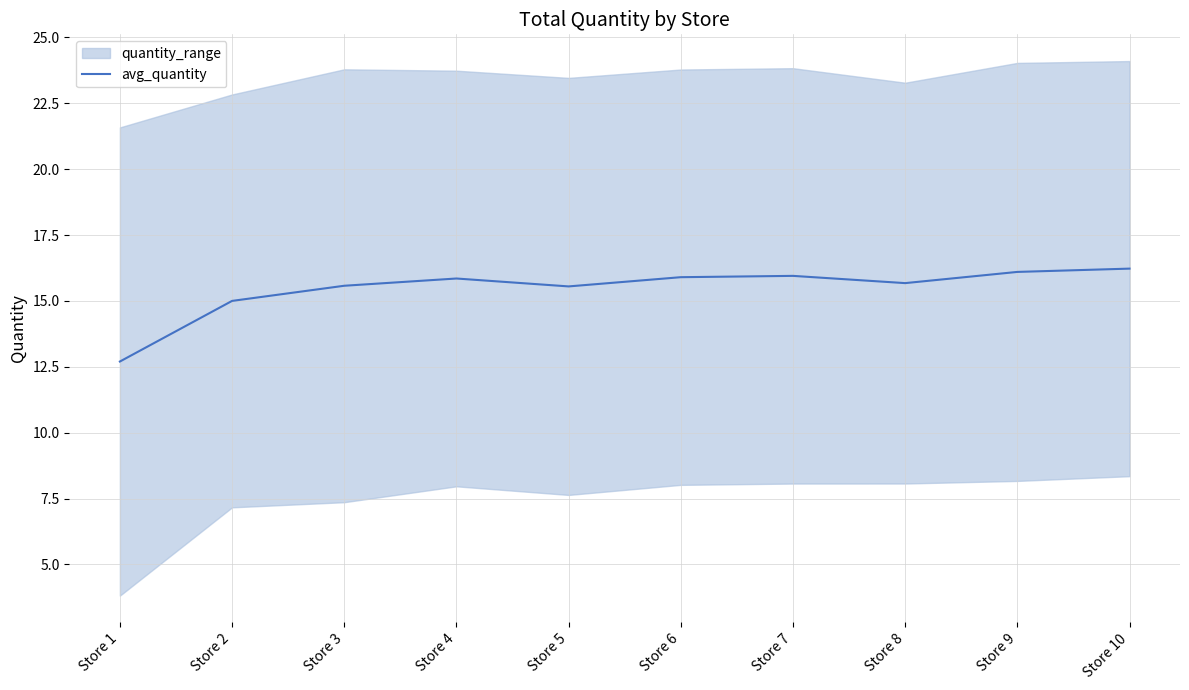

Reading right to left, what are all the values shown in this chart?

16.2	16.1	15.7	15.9	15.9	15.6	15.8	15.6	15.0	12.7